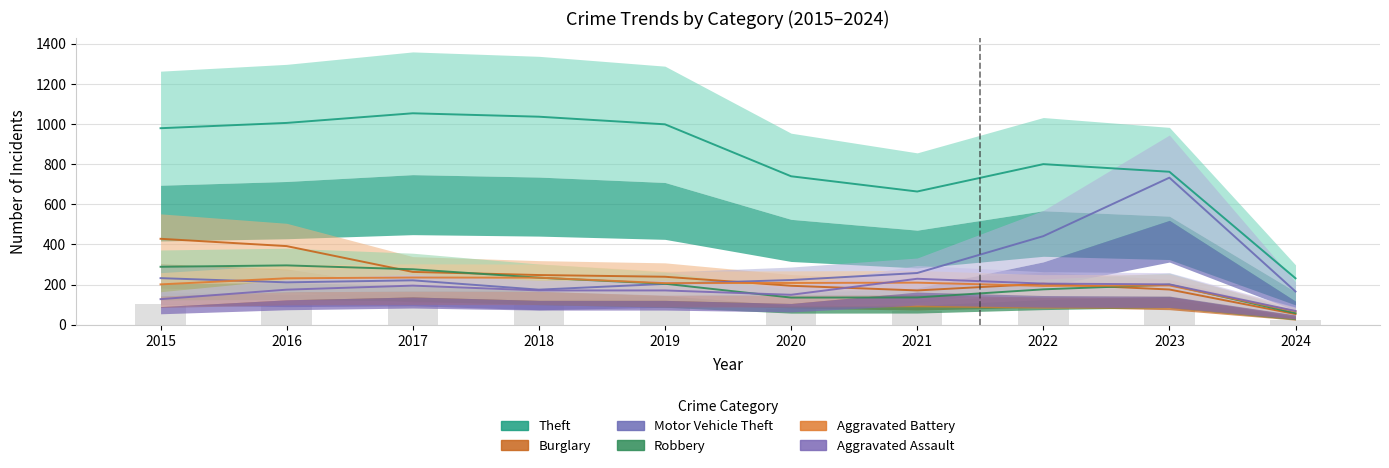

What is the value of the Motor Vehicle Theft bar at the 9th from the left?

732.4